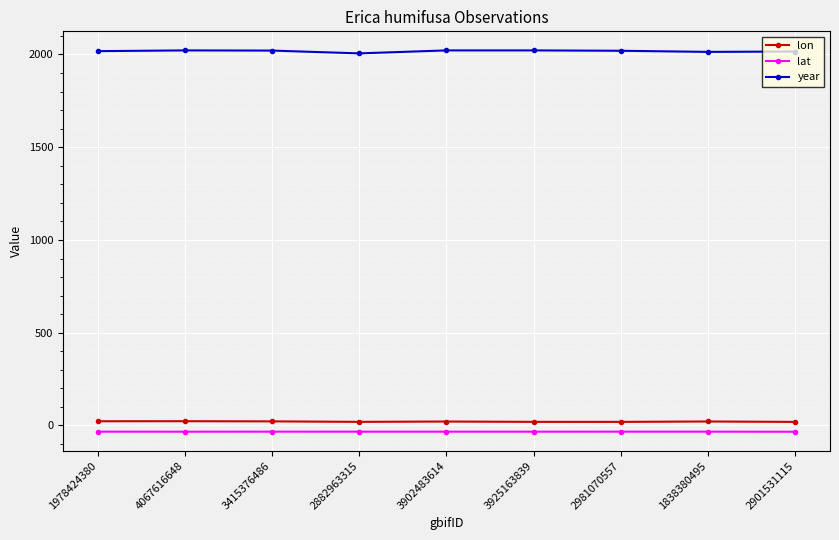

What is the label of the 4th point from the right?

3925163839